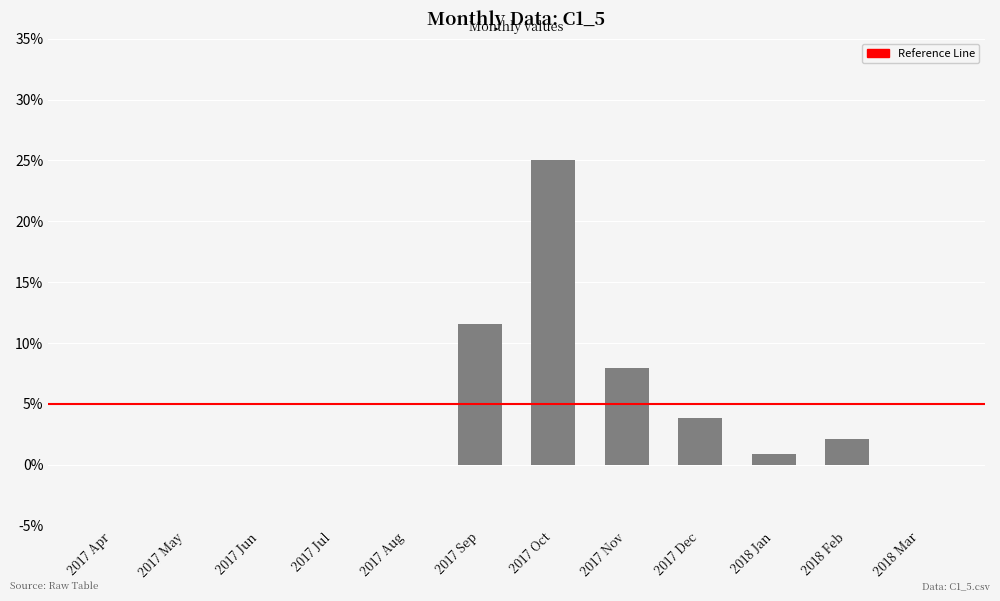

True or false: the data shows 0.0 at 2018 Feb.

False